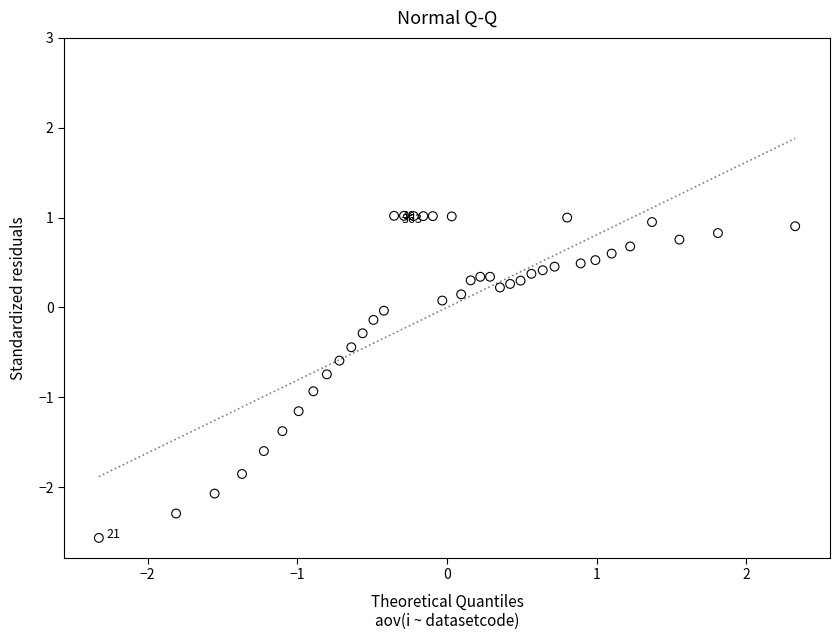

What is the range of Y values (max minus min)?

3.6